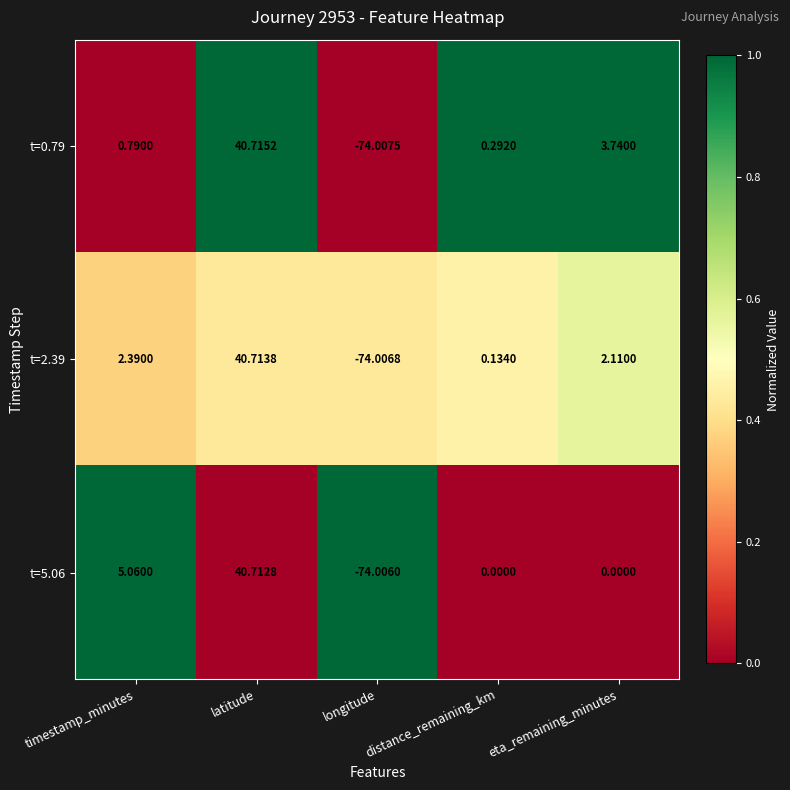

Rank the categories by t=2.39 value from highest to lowest.

latitude, timestamp_minutes, eta_remaining_minutes, distance_remaining_km, longitude